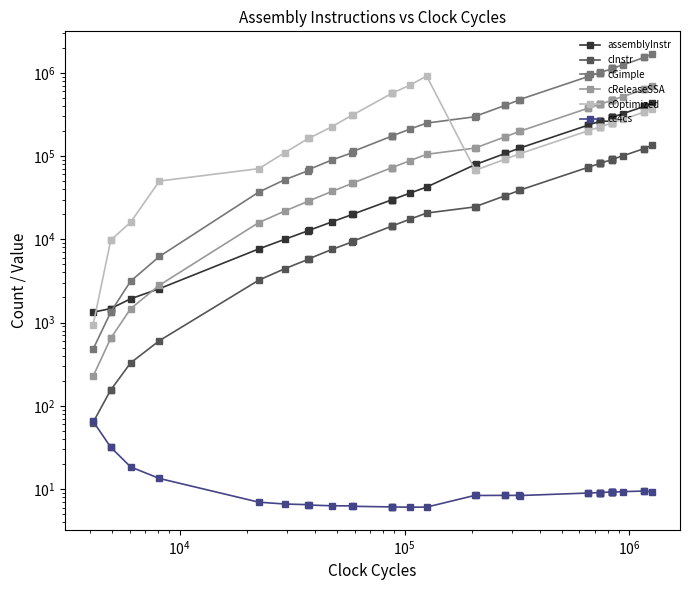

How many lines are shown in the chart?

6